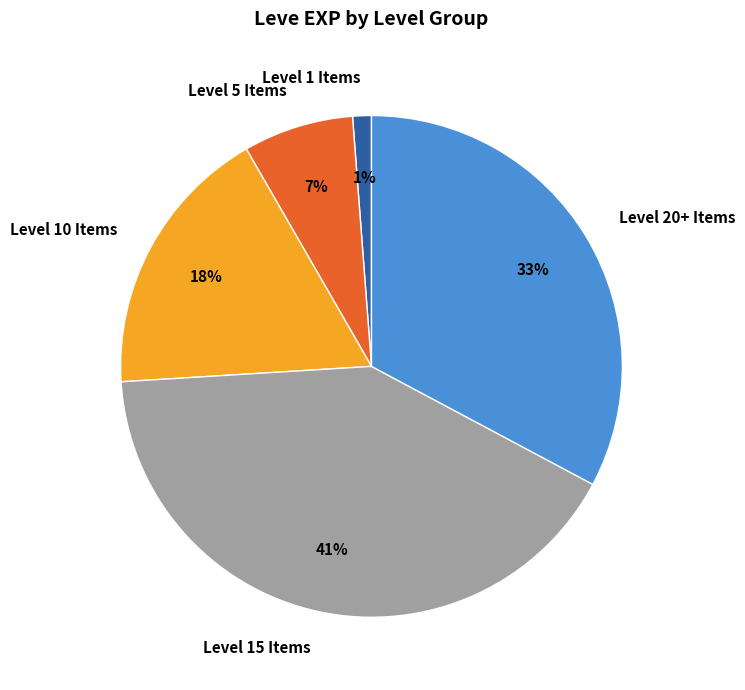

Is it true that Level 1 Items is 1% of the pie?

True